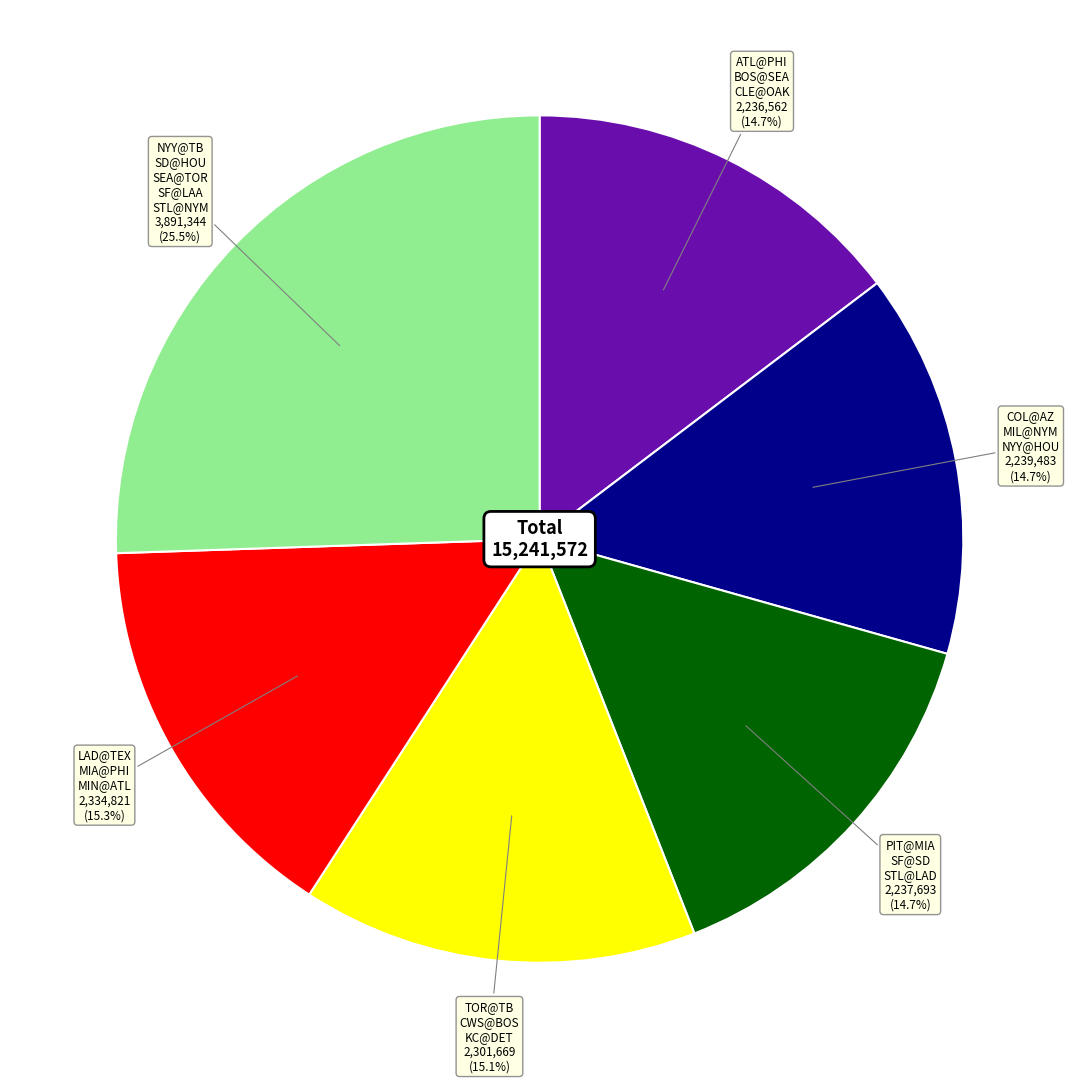

Is there any slice that represents more than half of the pie?

No